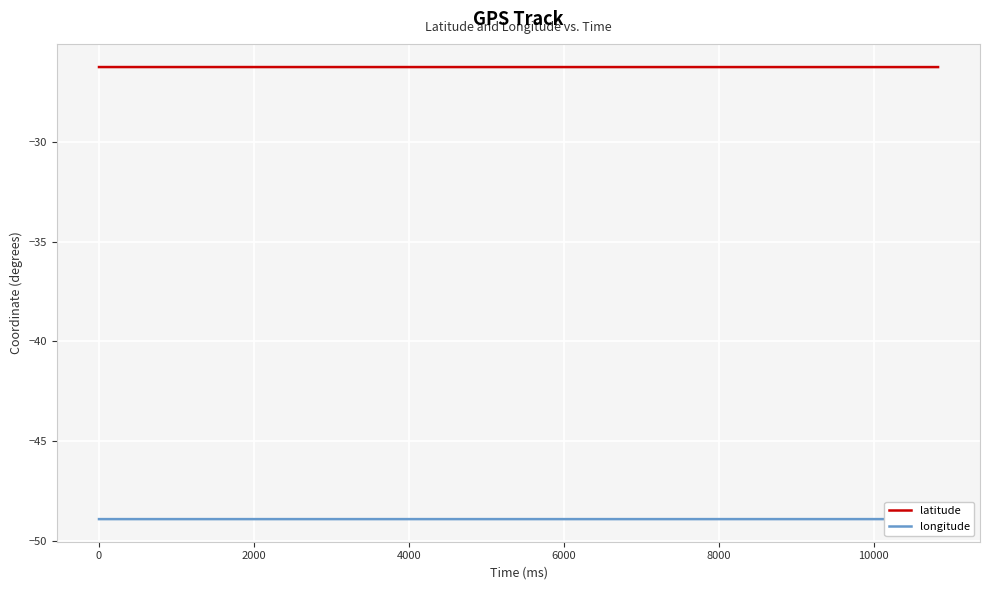

The latitude series shows -26.3 at 4000. True or false?

True